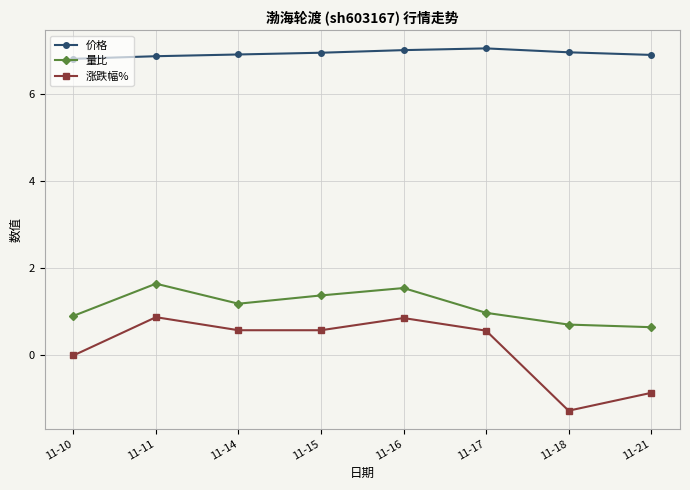

What is the value of the 量比 point at the 6th from the left?

1.0